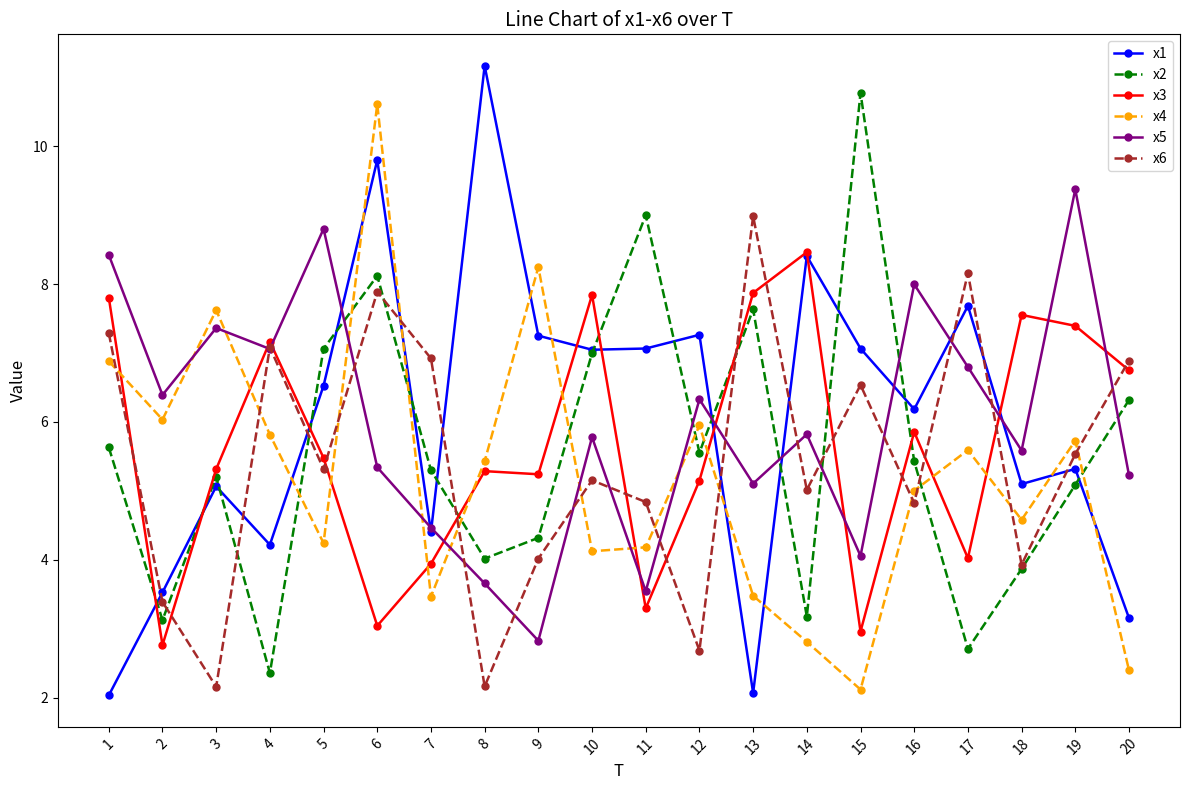

The x1 series shows 2.6 at 4. True or false?

False